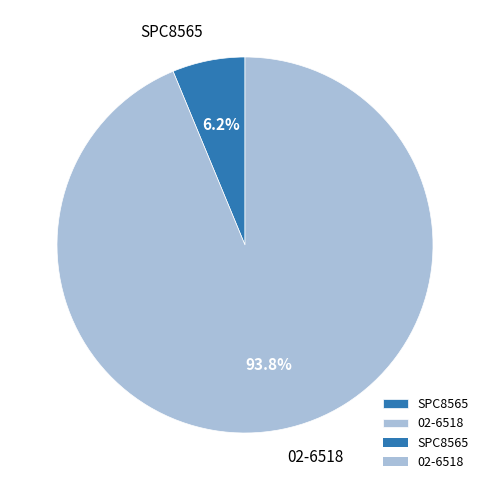

To the nearest percent, what is the combined percentage of 02-6518 and SPC8565?

100%